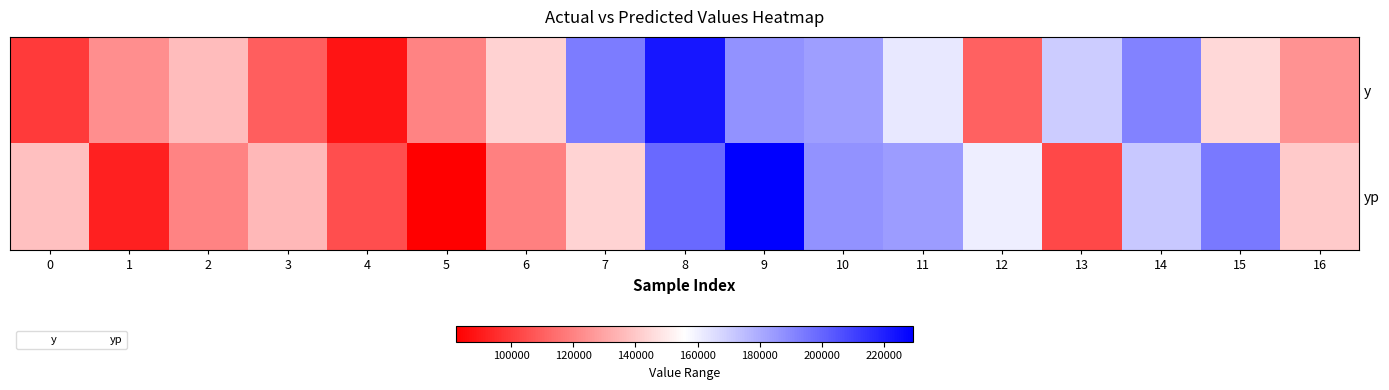

Reading left to right, what are all the values shown in this chart?

y: 0=99098.0	1=123147.0	2=136589.0	3=109528.0	4=88284.0	5=120652.0	6=143008.0	7=193415.0	8=222637.0	9=187172.0	10=183758.0	11=162622.0	12=110771.0	13=170540.0	14=191787.0	15=144563.0	16=124708.0
yp: 0=137491.9	1=91866.7	2=120341.5	3=135423.4	4=104921.6	5=82330.7	6=119154.2	7=143413.2	8=198359.5	9=229263.7	10=187185.8	11=184153.4	12=160787.9	13=103177.8	14=171343.8	15=193950.2	16=140697.0